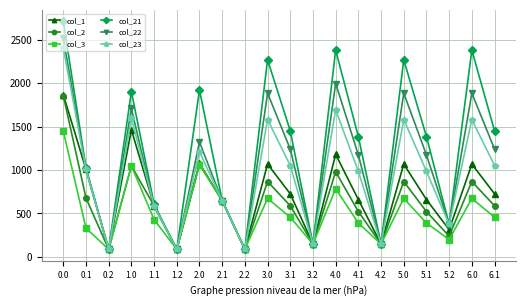

Does the chart display data point markers on the line(s)?

Yes